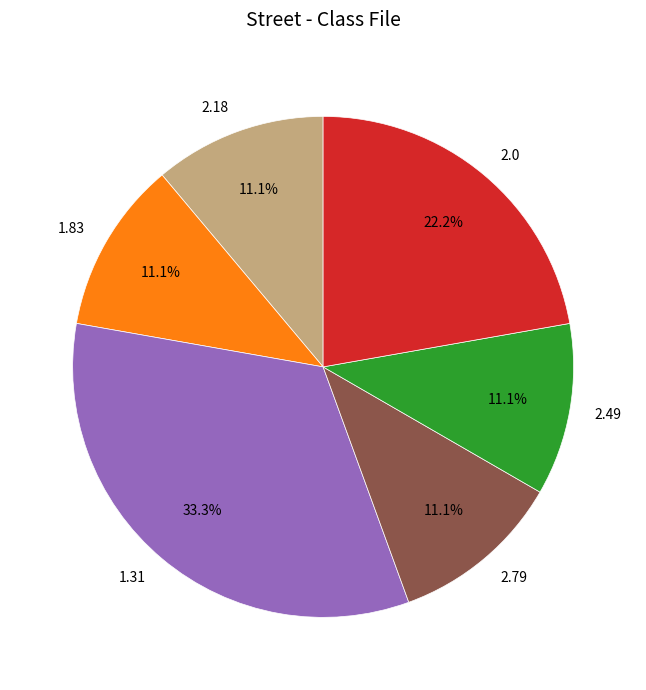

Does 2.18 account for over 50% of the chart?

No